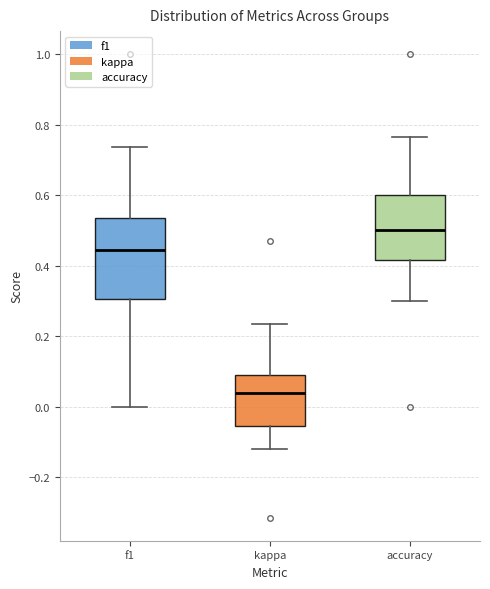

Reading left to right, transcribe this box plot: for each box, give where its median line is, the range the box spans, and where its two whiskers end, as read against the y-axis. The values are not printed on the chart, so give them approximately, as read against the axis.

f1: median 0.44, box 0.30 to 0.54, whiskers 0.00 to 0.74
kappa: median 0.04, box -0.06 to 0.10, whiskers -0.12 to 0.24
accuracy: median 0.50, box 0.42 to 0.60, whiskers 0.30 to 0.76